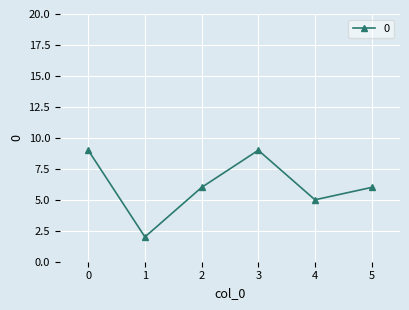

How many lines are shown in the chart?

1